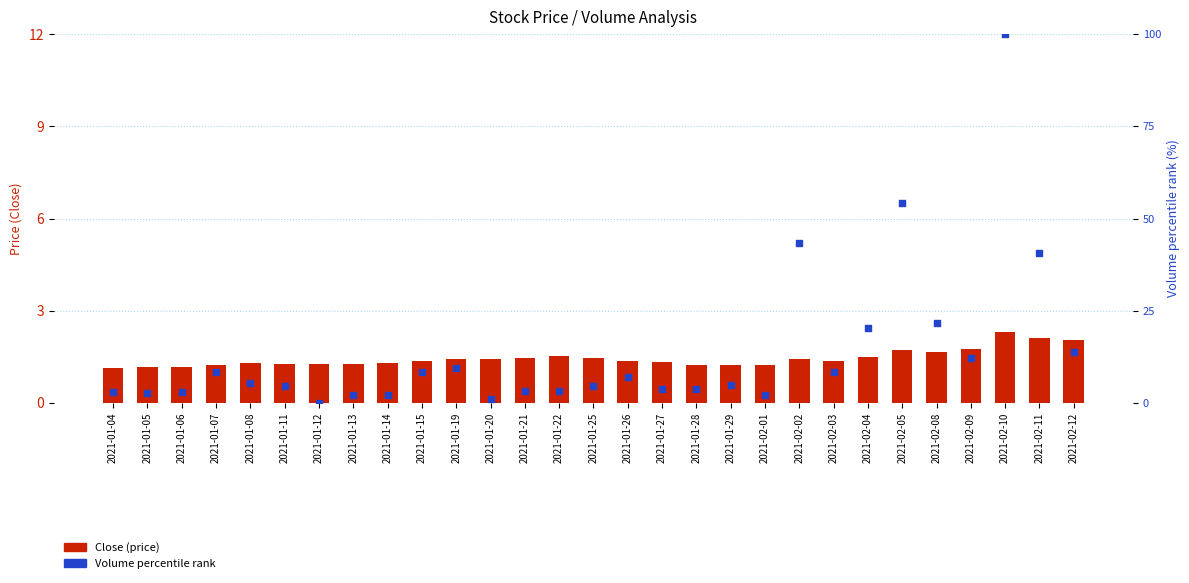

Which series contains the lowest Y value?

High (volume rank %)